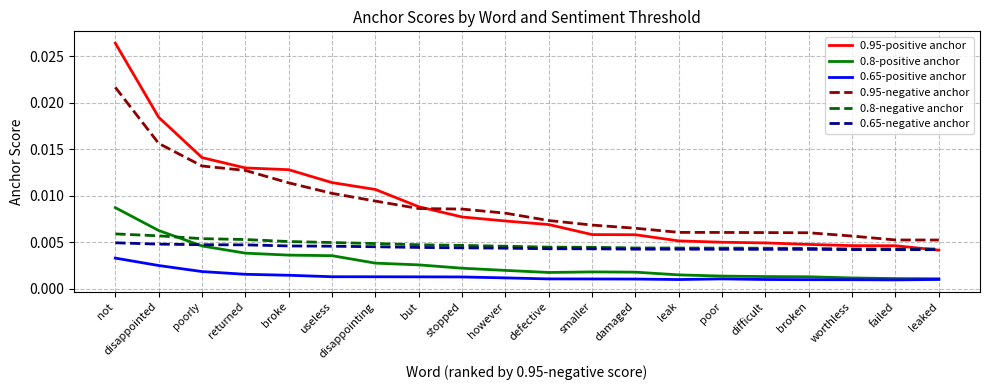

Which category has the highest value across all series?

not